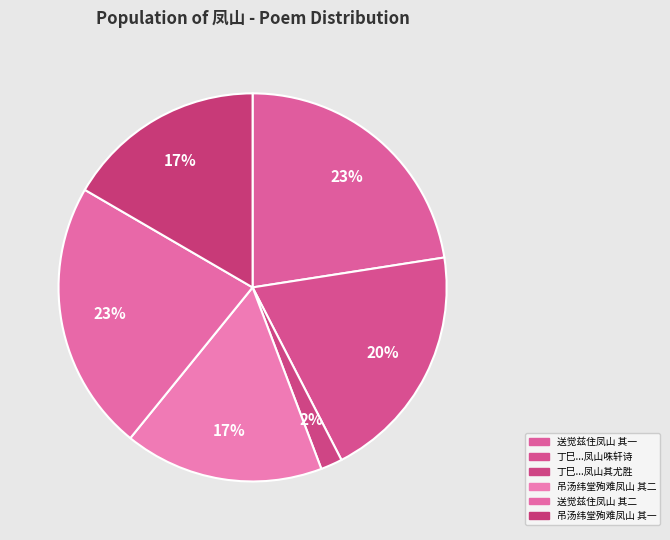

How many segments does this pie chart have?

6